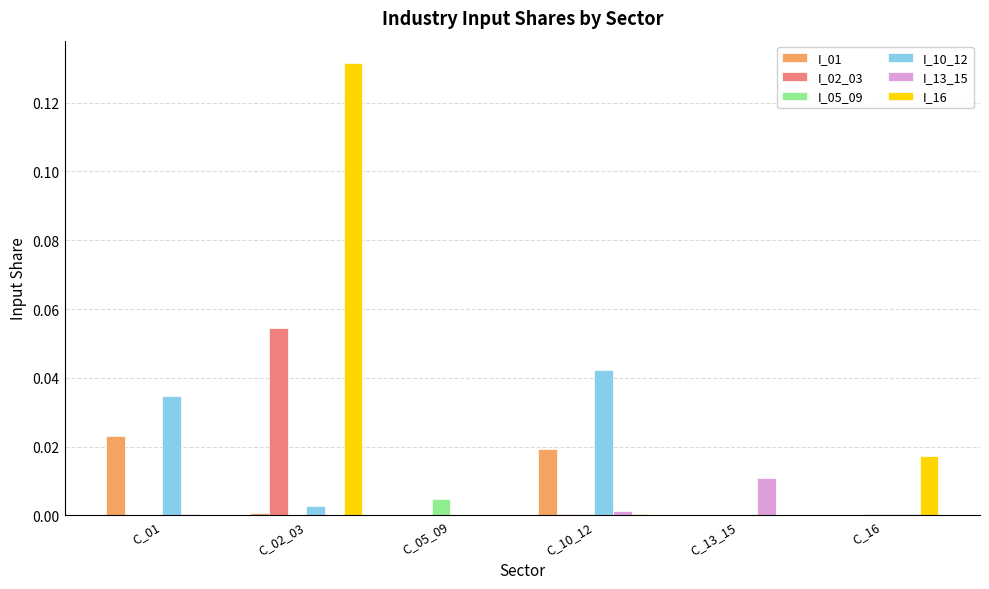

Is it true that I_10_12 equals 0.0 at C_01?

True